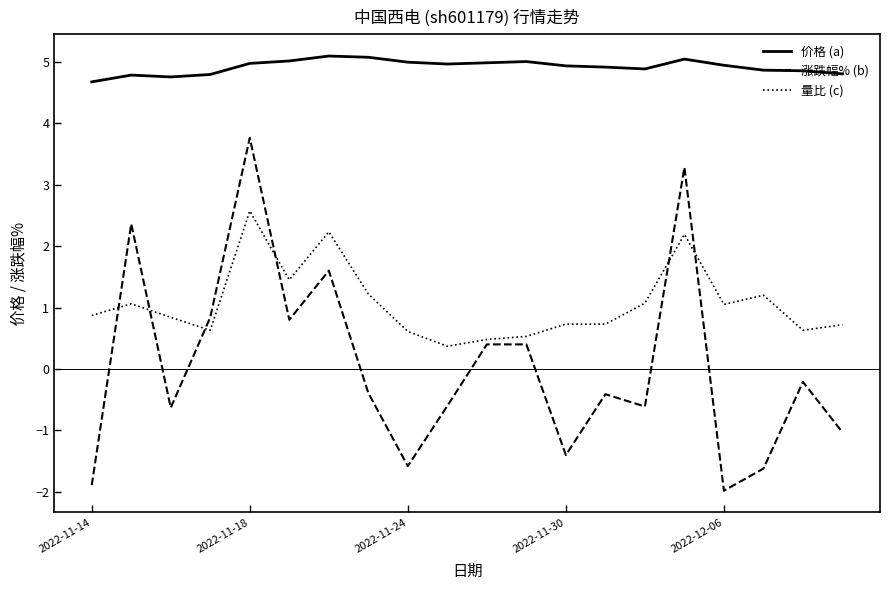

What is the greatest value displayed?

5.1